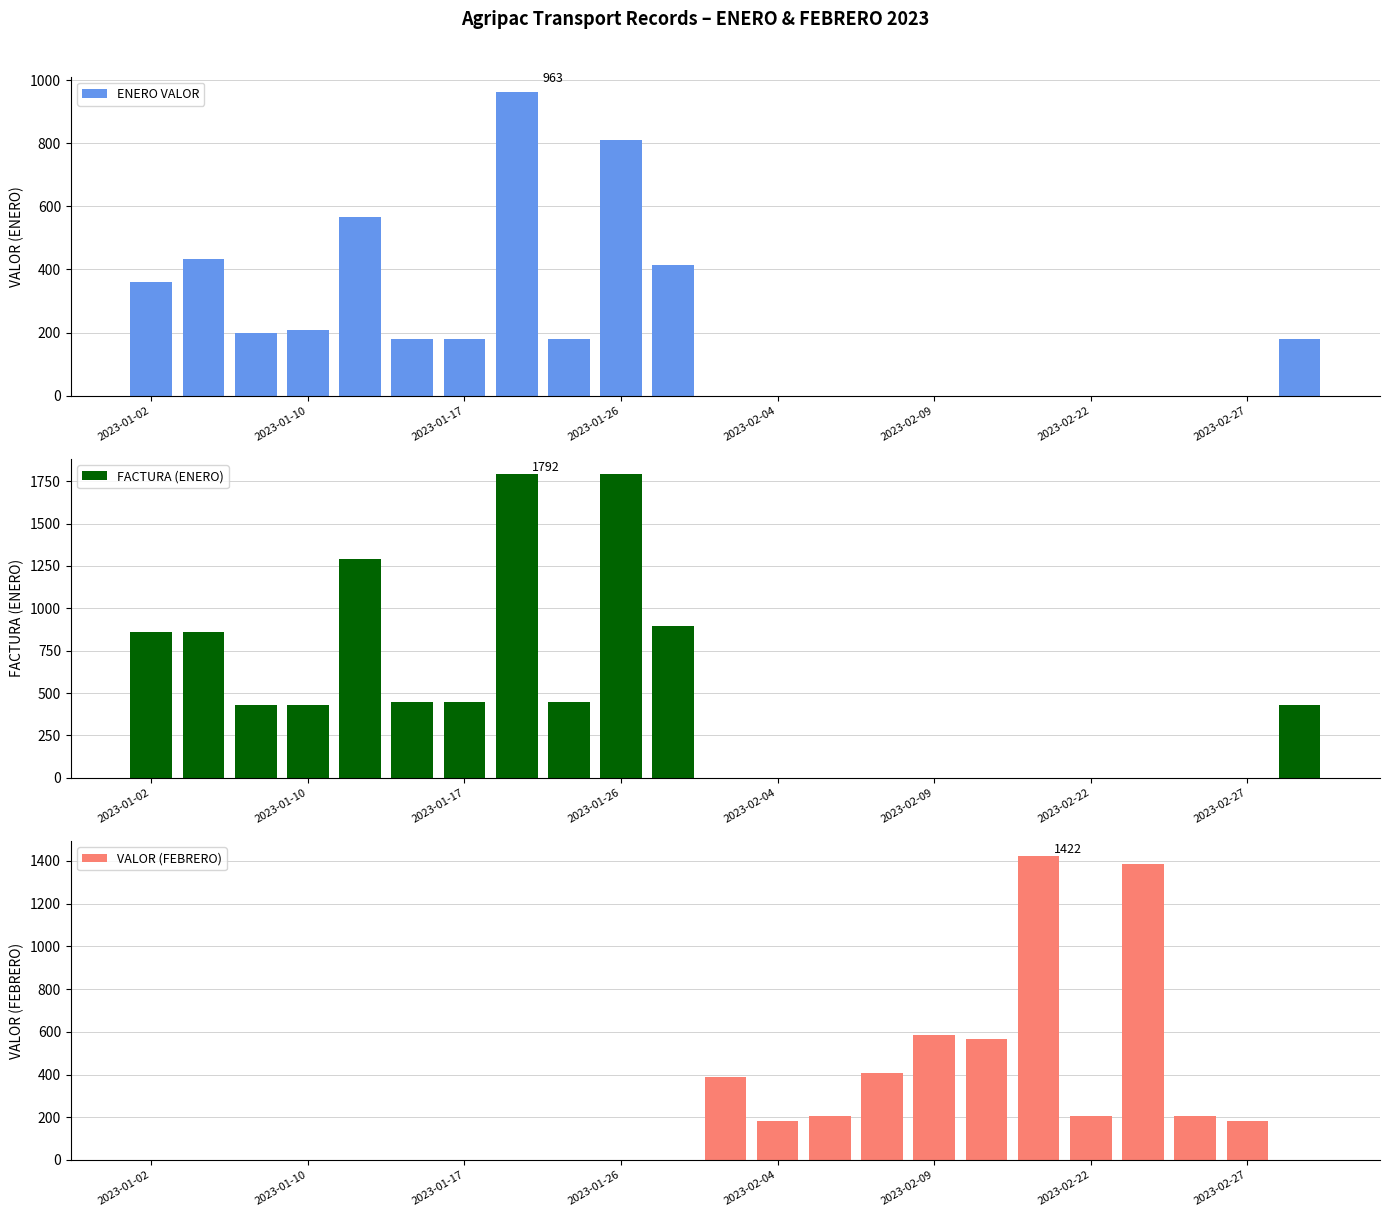

Between 2023-01-17 and 16, which is larger?

2023-01-17